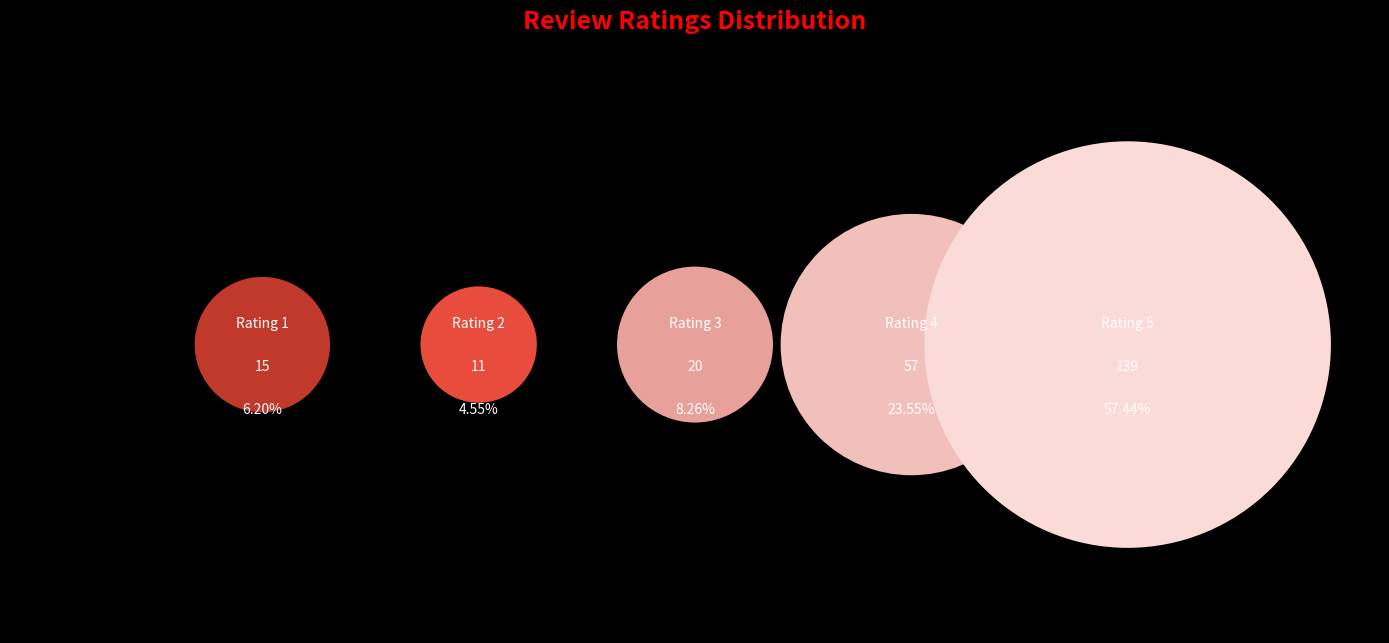

Does any single category account for the majority?

Yes